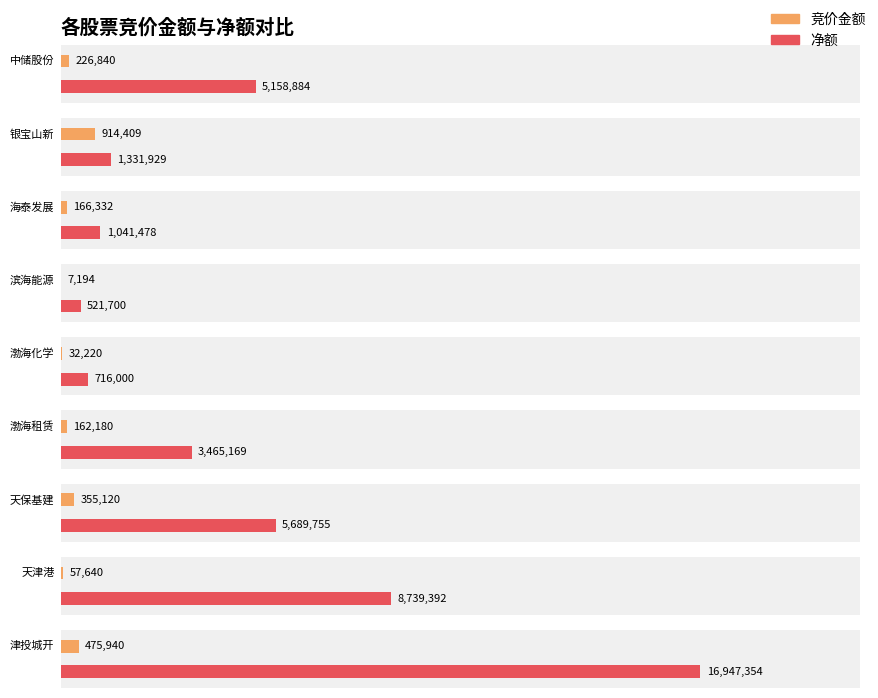

What is the label of the 6th bar from the right?

滨海能源